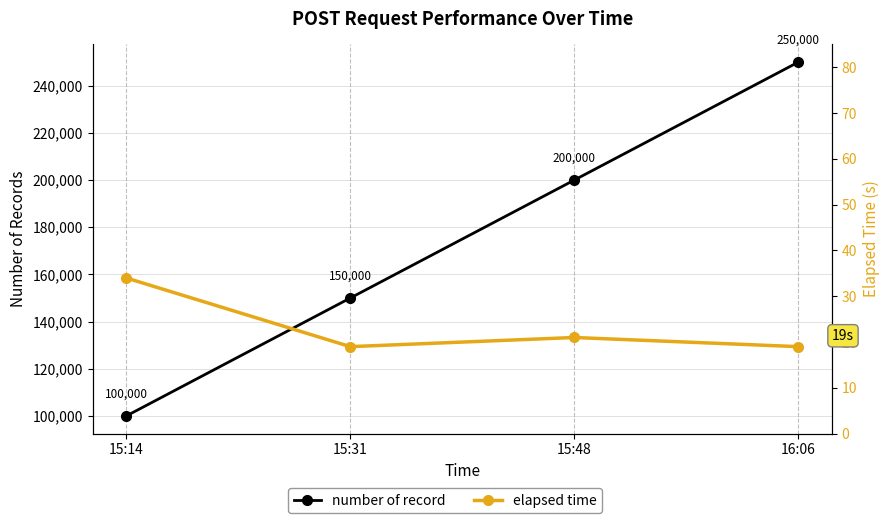

The value of elapsed time at 15:31 is 19. True or false?

True